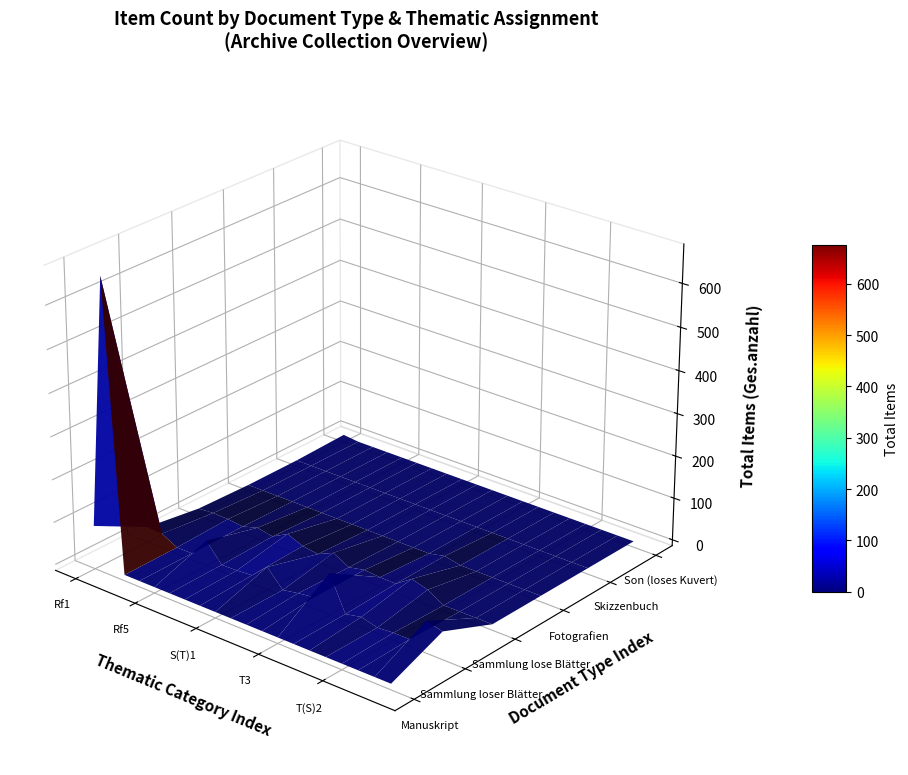

Which category has the highest value in the Fotografien series?

13